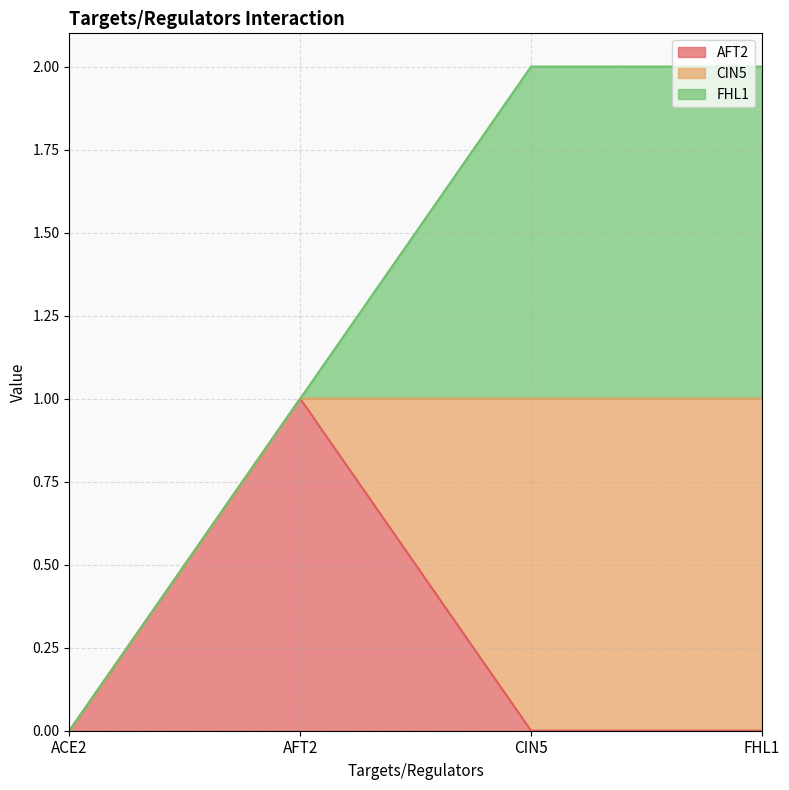

What is the sum of the CIN5 values at AFT2 and FHL1?

1